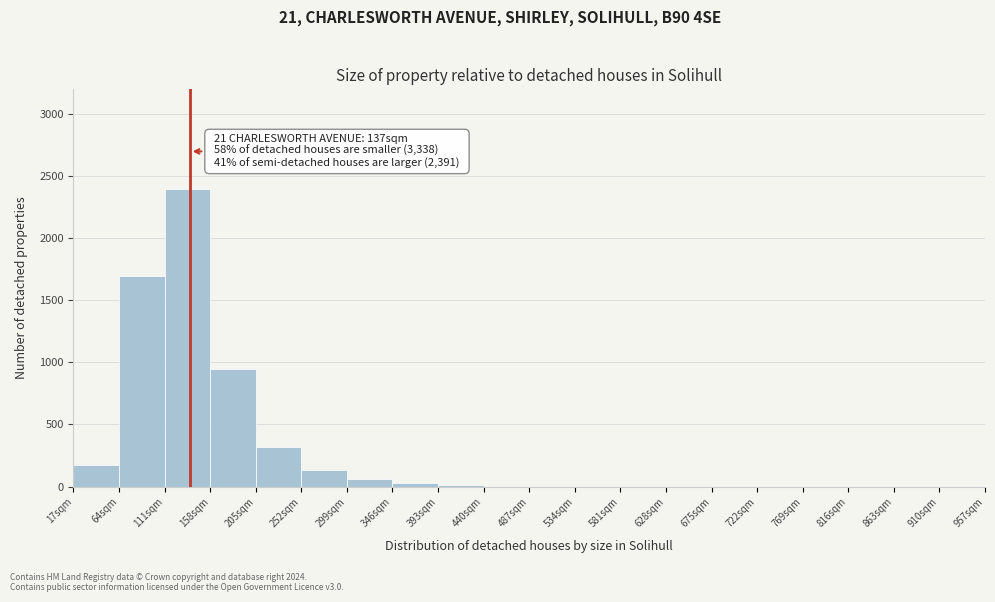

Which range on the x-axis has the tallest bar?

111 to 158